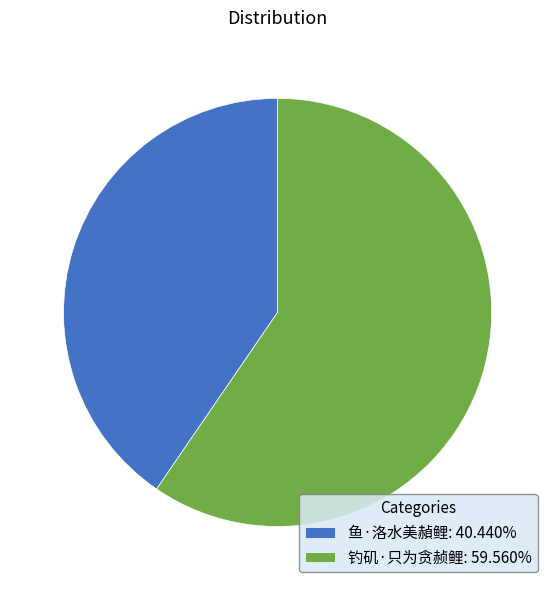

Do 鱼·洛水美赬鲤: 40.440% and 钓矶·只为贪赪鲤: 59.560% together represent more than half of the pie?

Yes